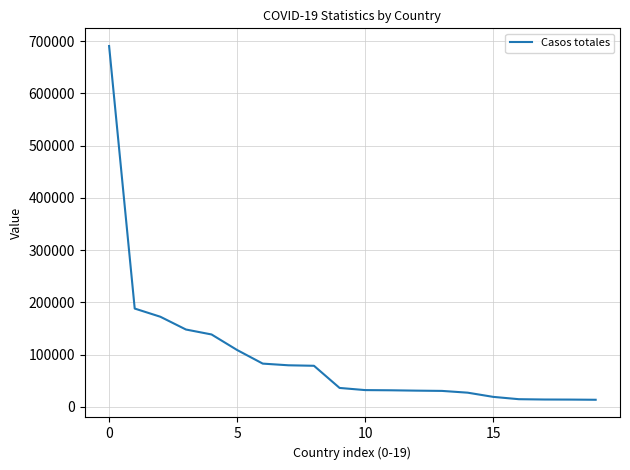

How many lines are shown in the chart?

1